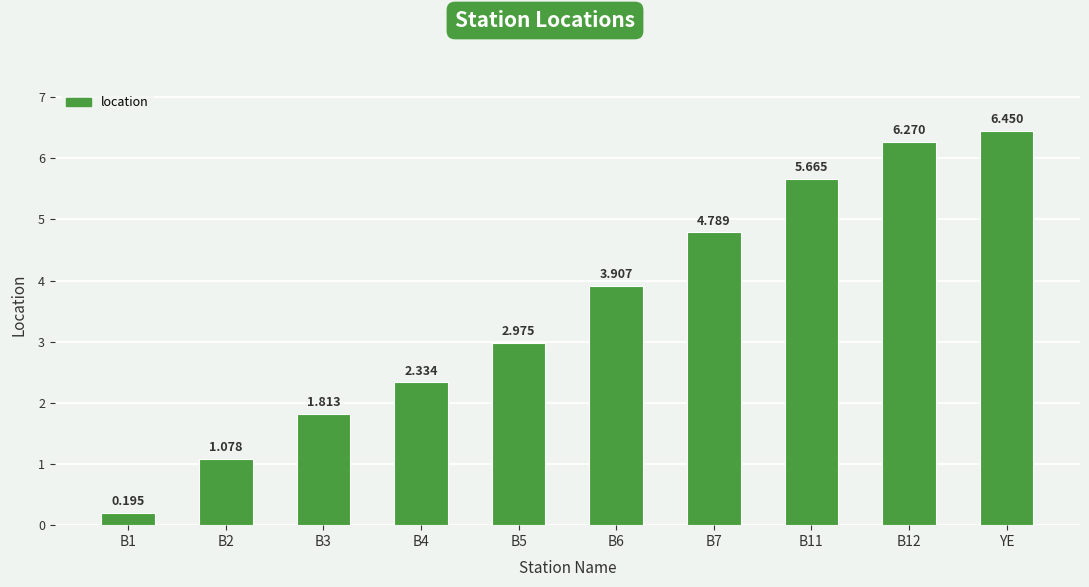

Which category has the highest value across all series?

YE